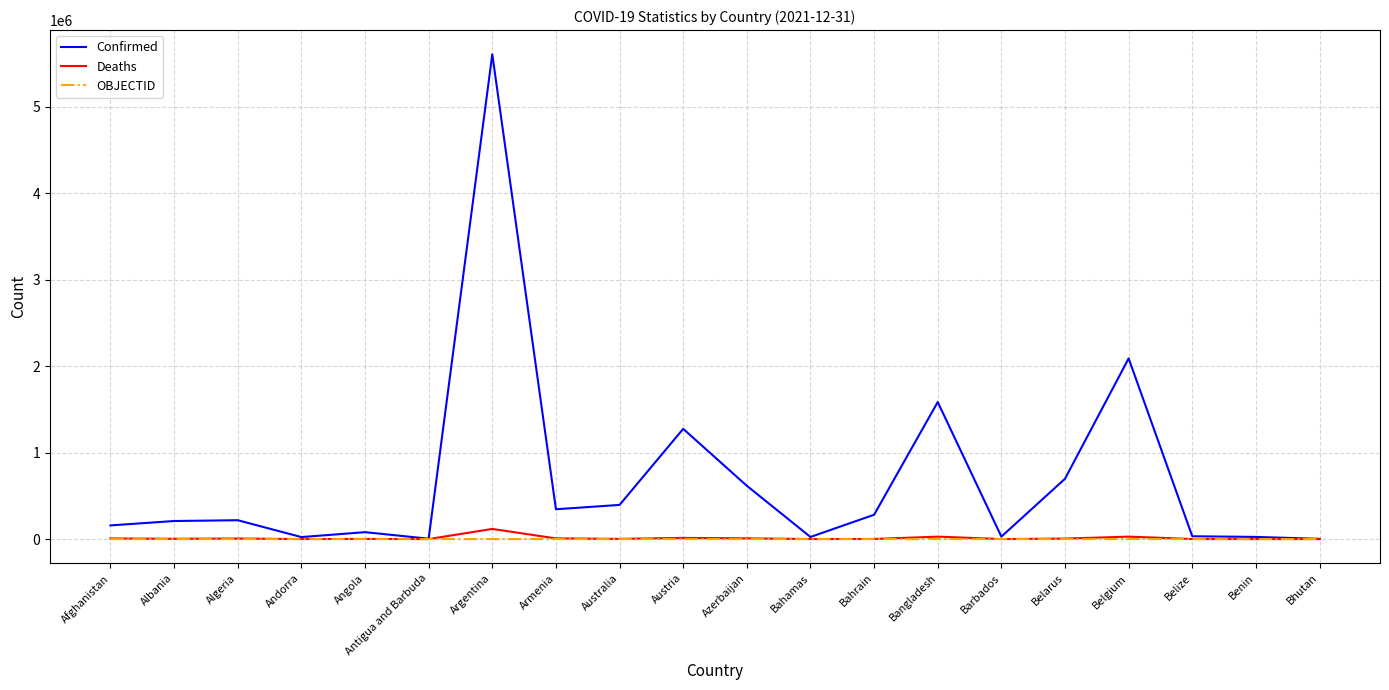

The value of Confirmed at Austria is 1760104. True or false?

False